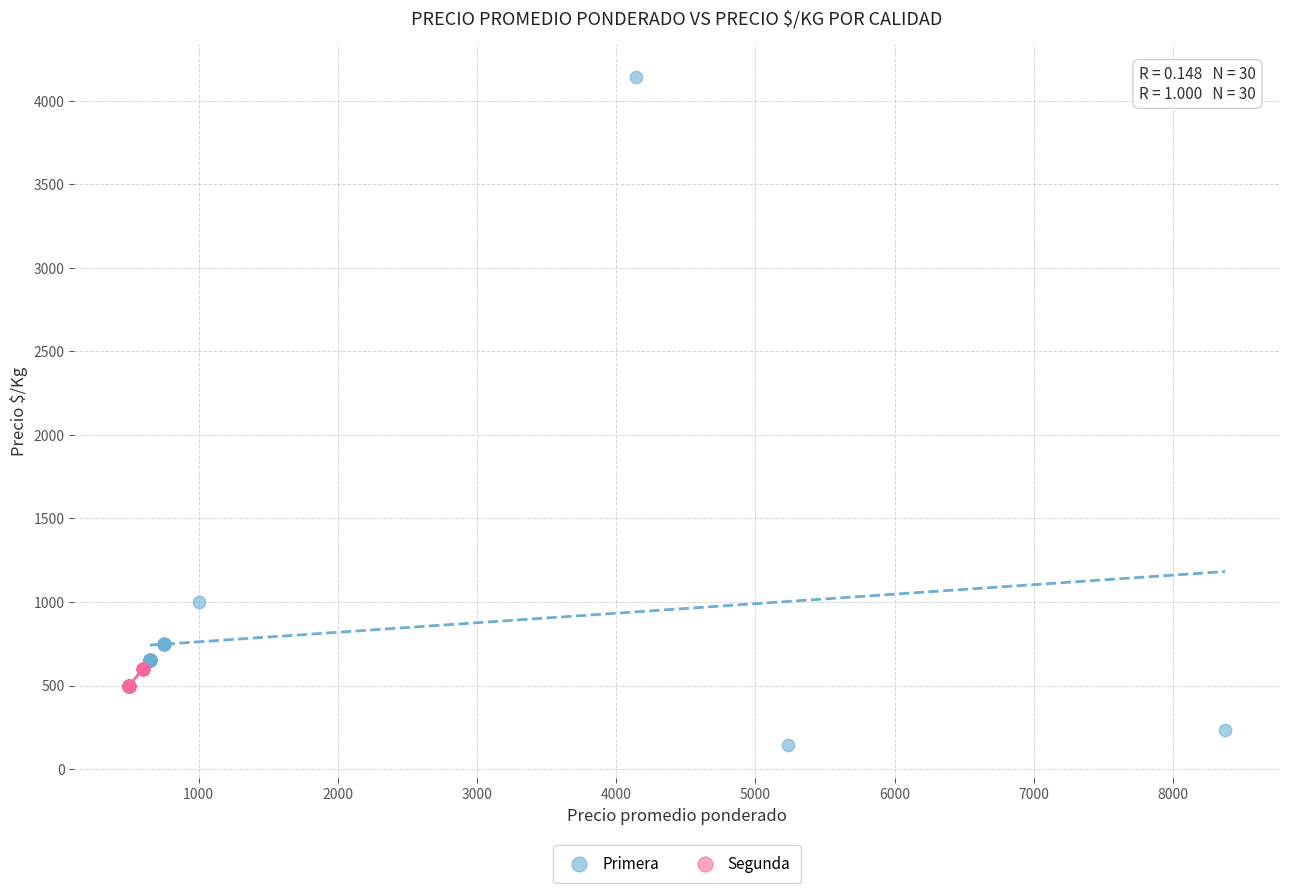

Which series contains the highest Y value?

Primera